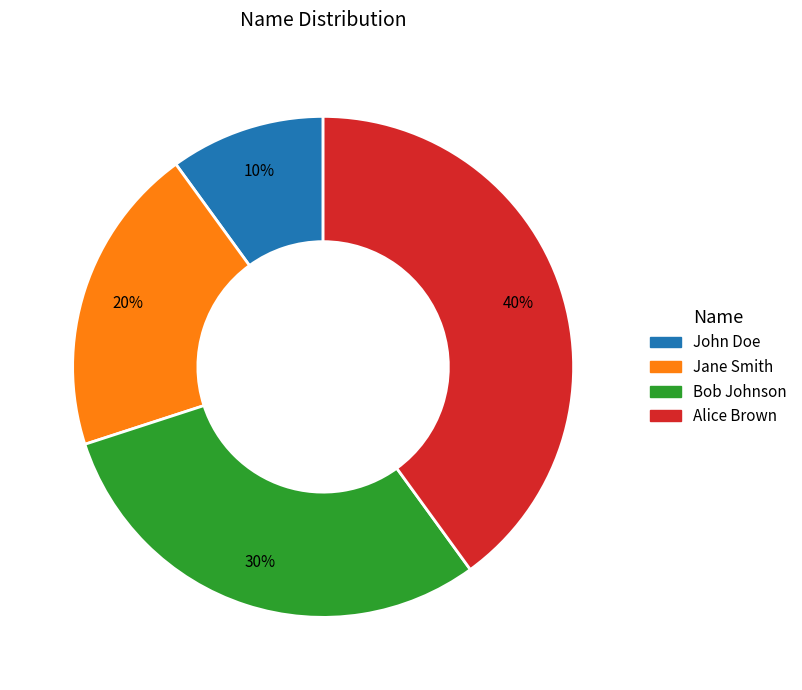

To the nearest percent, what is the average slice percentage?

25%